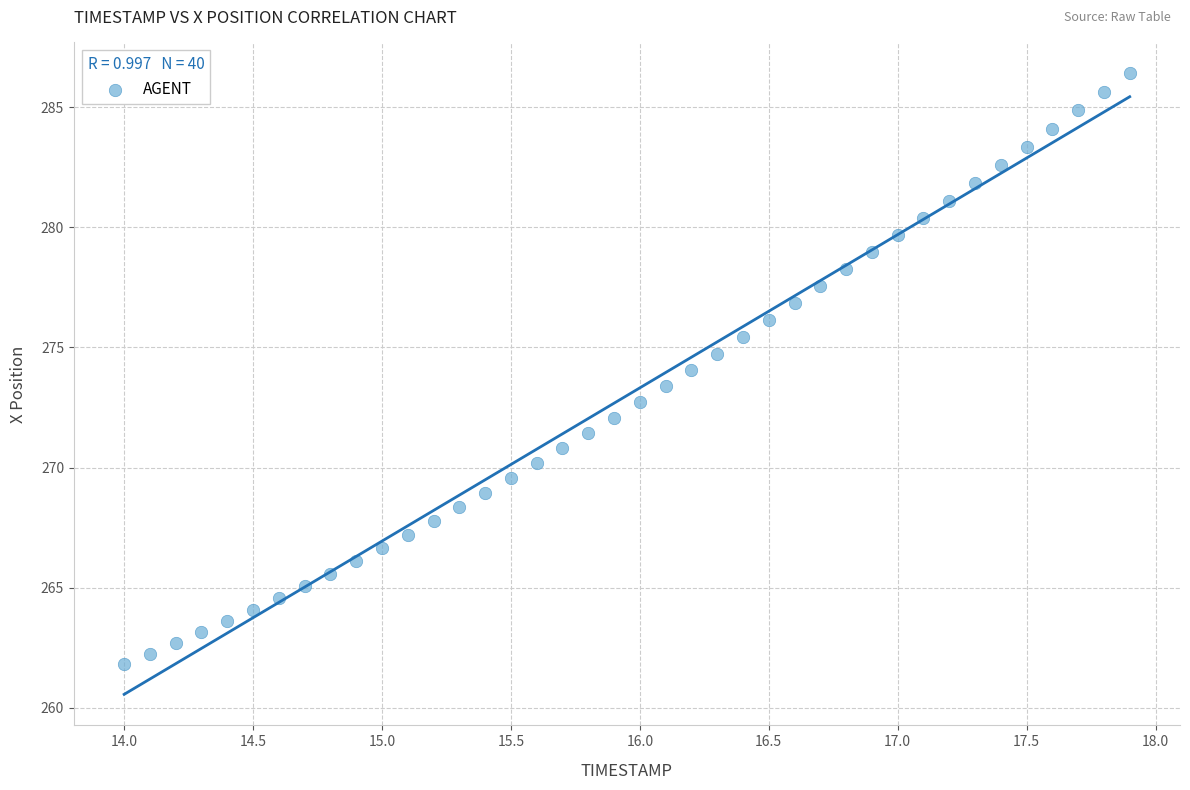

What is the range of X values (max minus min)?

3.9